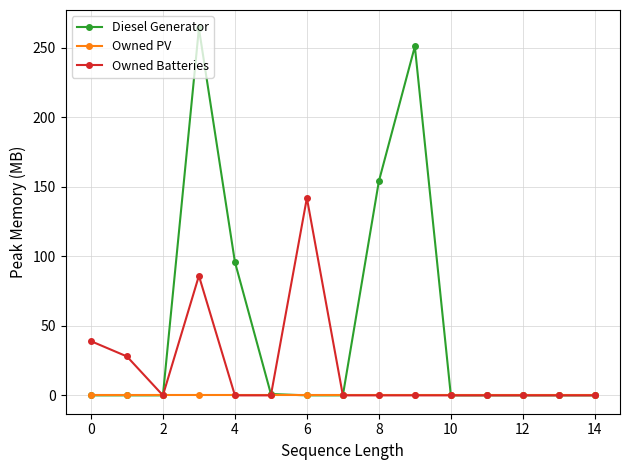

How many lines are shown in the chart?

3